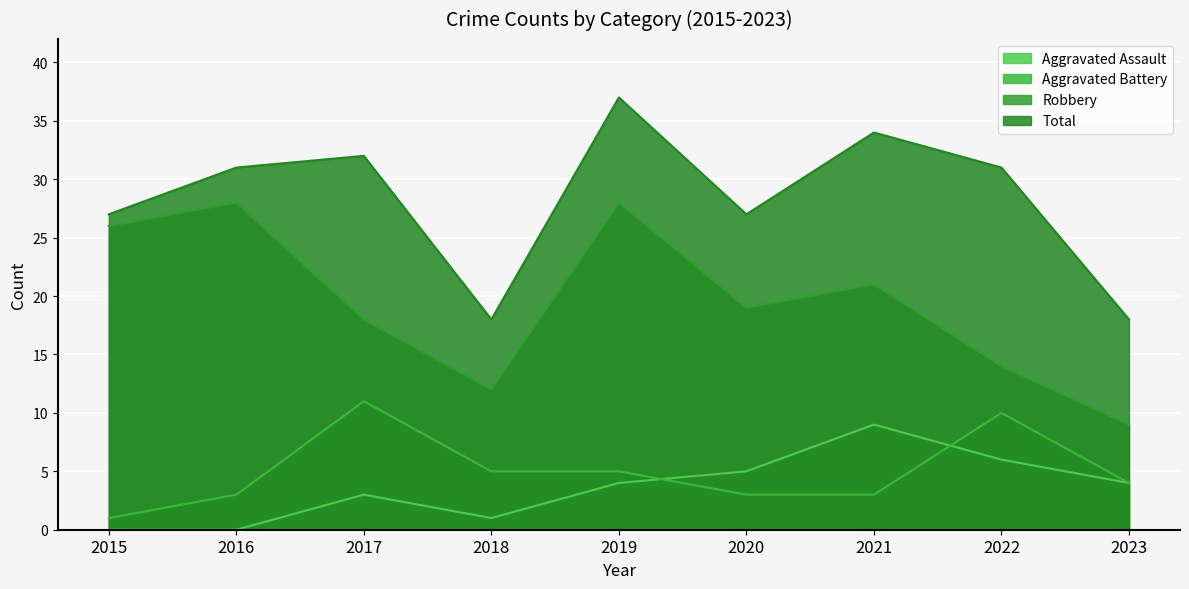

Rank the categories by Aggravated Assault value from lowest to highest.

2015, 2016, 2018, 2017, 2019, 2023, 2020, 2022, 2021